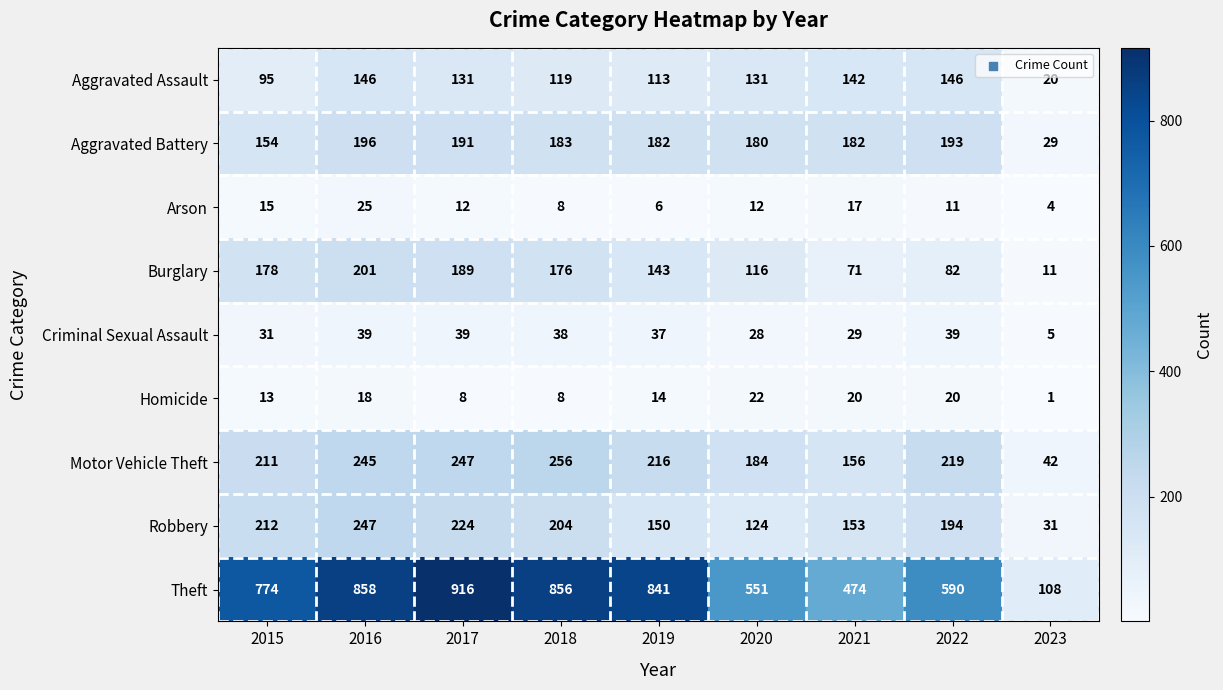

Which label corresponds to the smallest value in the chart?

2023